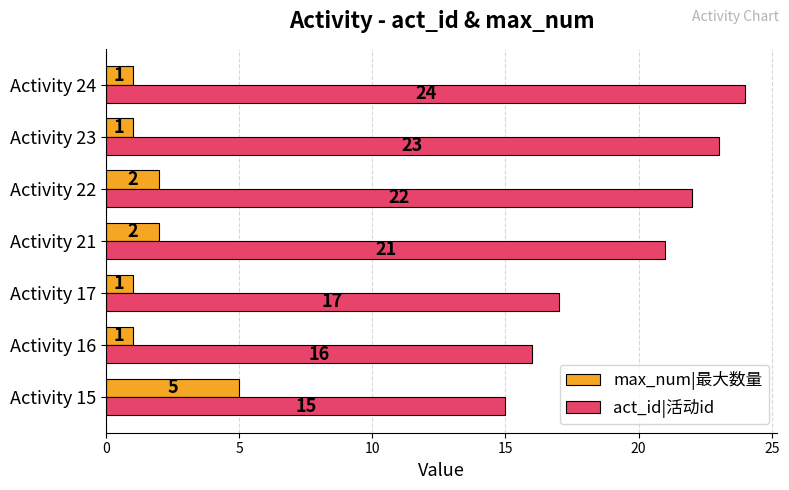

What are all the series names shown in the legend?

max_num|最大数量, act_id|活动id